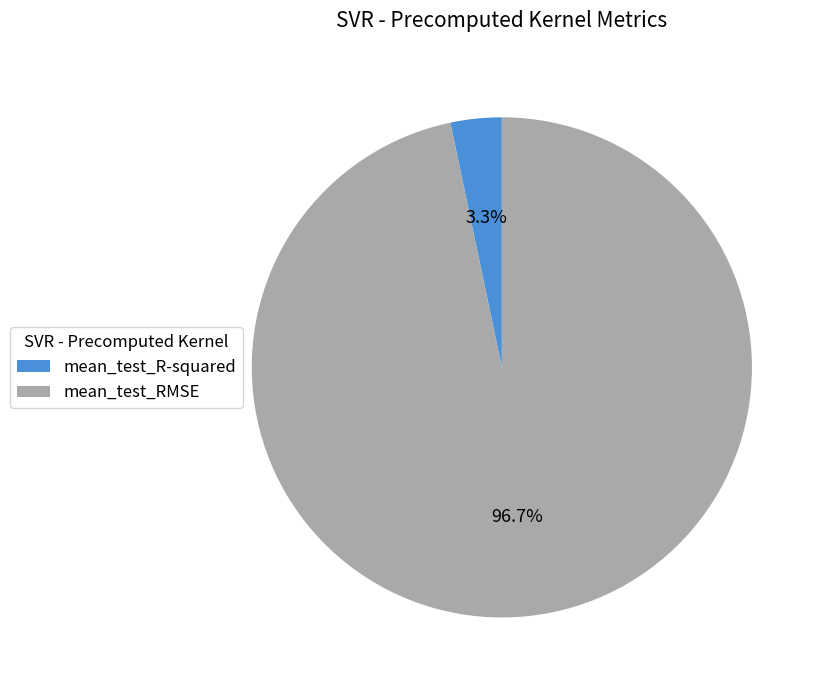

Rank the categories by value from highest to lowest.

mean_test_RMSE, mean_test_R-squared